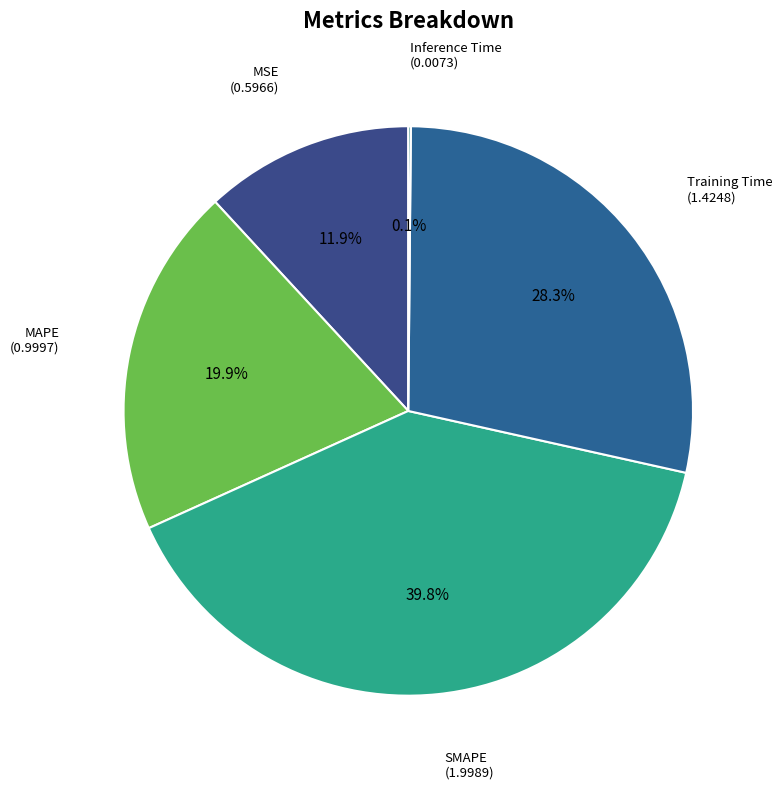

How many segments does this pie chart have?

5